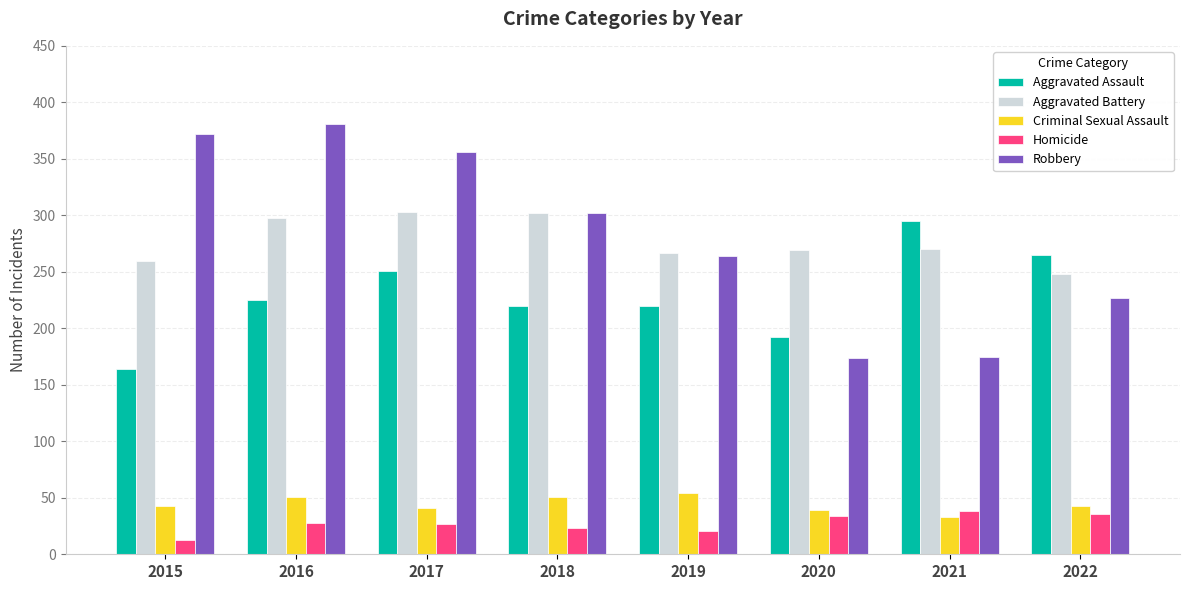

Rank the series by their maximum value, from highest to lowest.

Robbery, Aggravated Battery, Aggravated Assault, Criminal Sexual Assault, Homicide